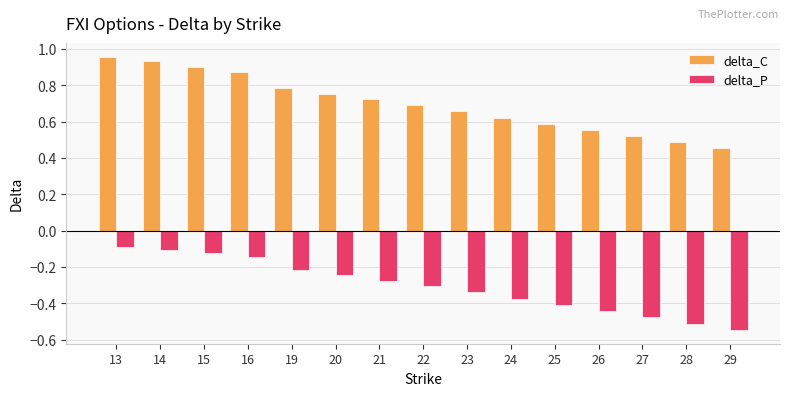

Which series has the widest spread of values?

delta_C